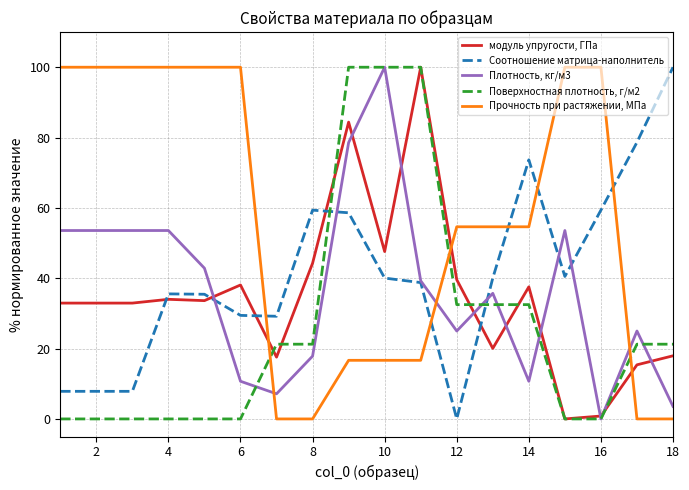

What is the difference between the second highest and minimum values in the Соотношение матрица-наполнитель series?

78.7